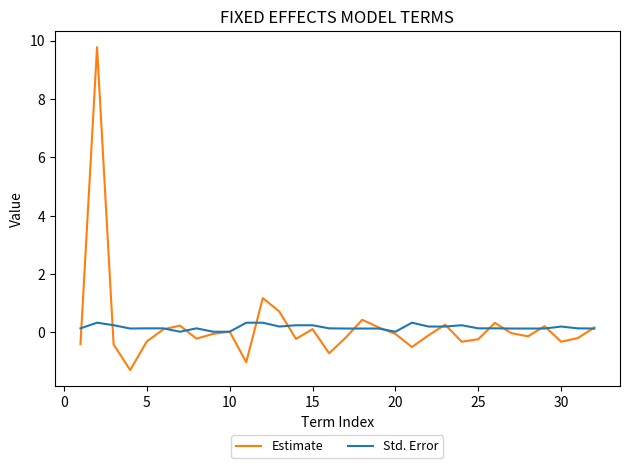

True or false: Std. Error and Estimate intersect in this chart.

True